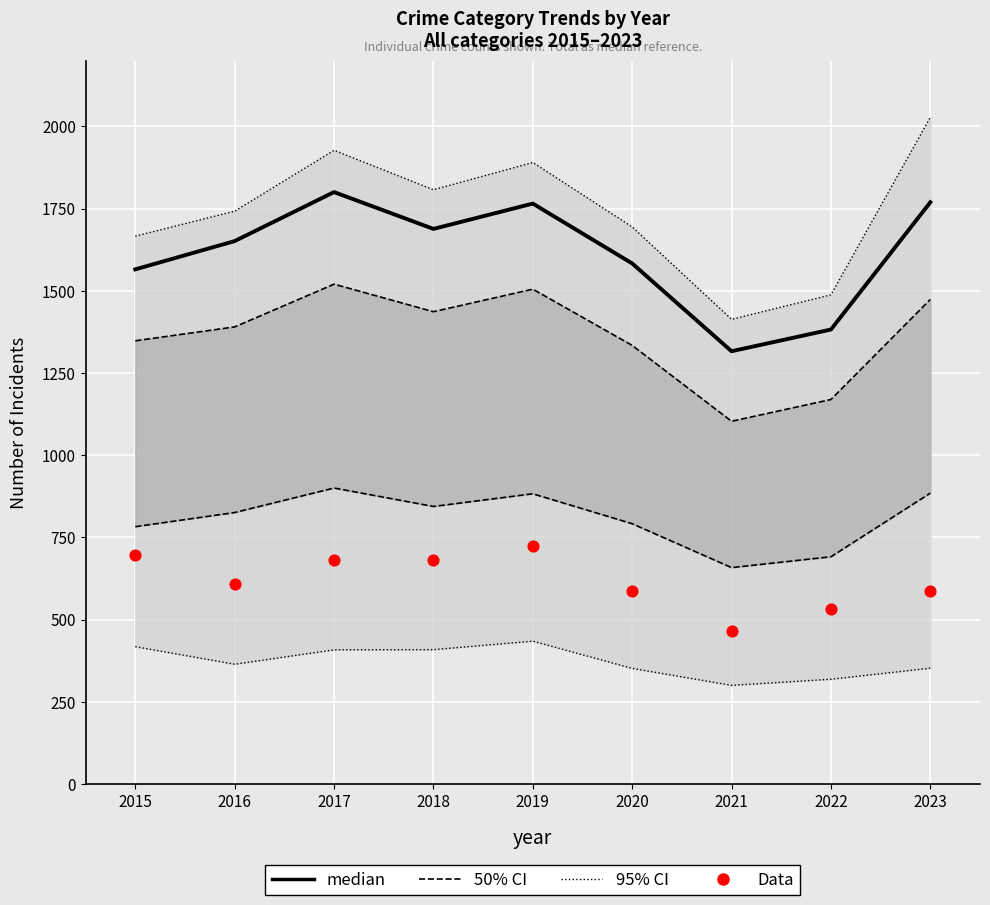

Which series has the largest Y range (max minus min)?

95% CI